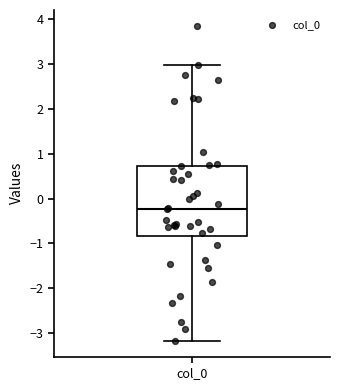

Read this box plot against the y-axis: the position of the median line, the range covered by the box, and the ends of both whiskers. The values are not printed on the chart, so give them approximately, as read against the axis.

median -0.2, box -0.8 to 0.7, whiskers -3.2 to 3.0